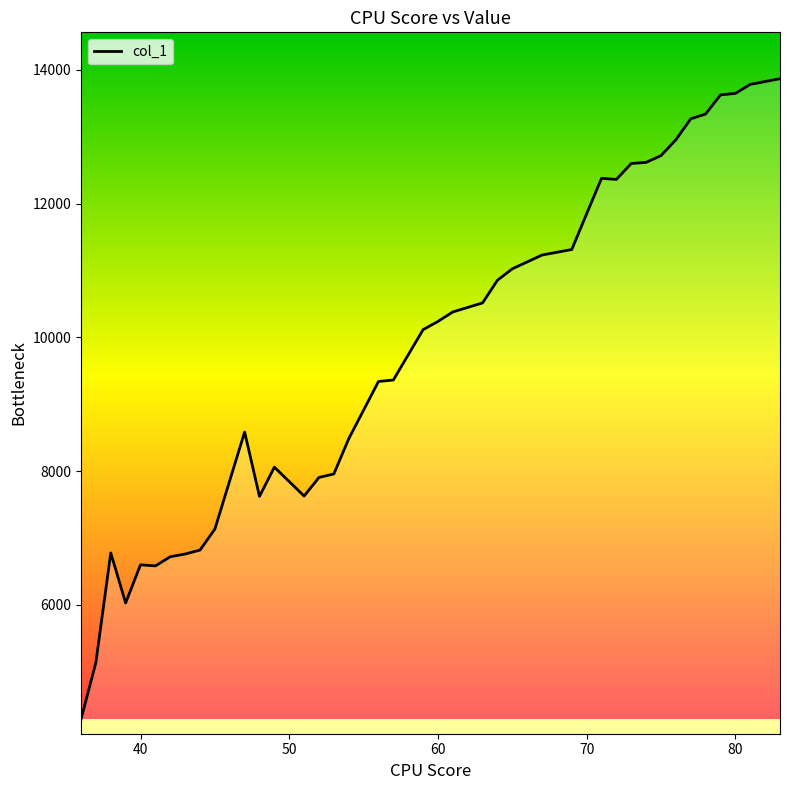

What is the difference between the maximum and minimum values?

9581